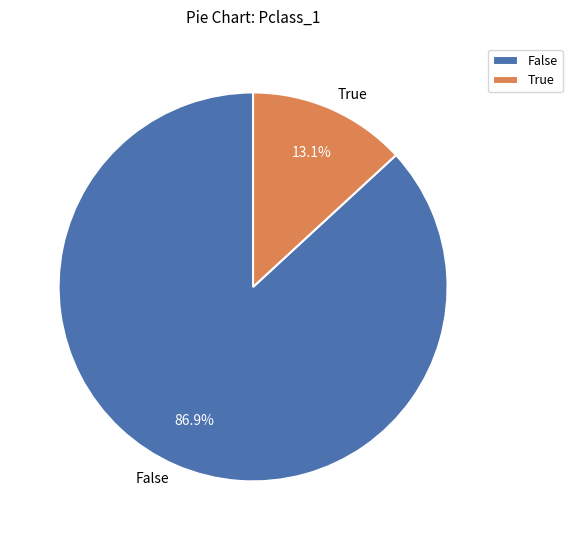

What is the largest slice in the pie chart?

False